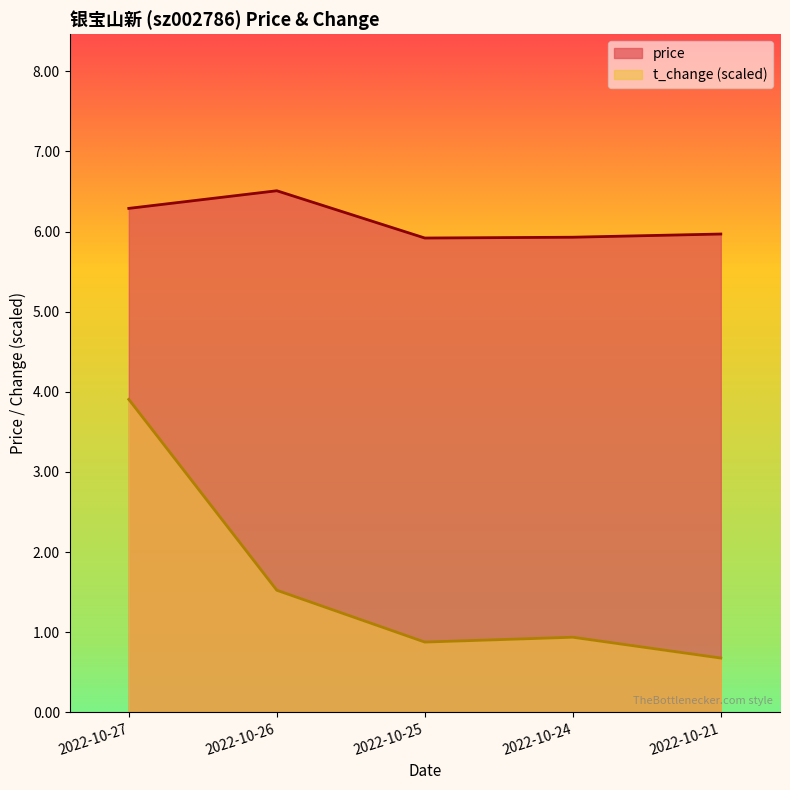

At which category does the chart reach its minimum across all series?

2022-10-21